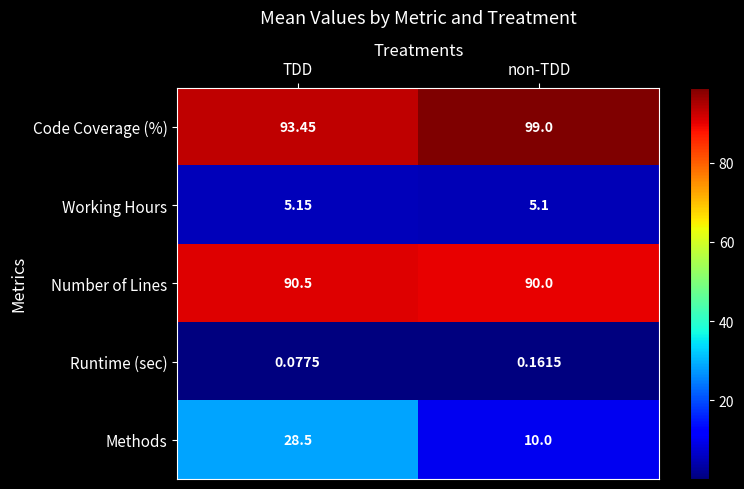

Rank the series at TDD from highest to lowest value.

Code Coverage (%), Number of Lines, Methods, Working Hours, Runtime (sec)